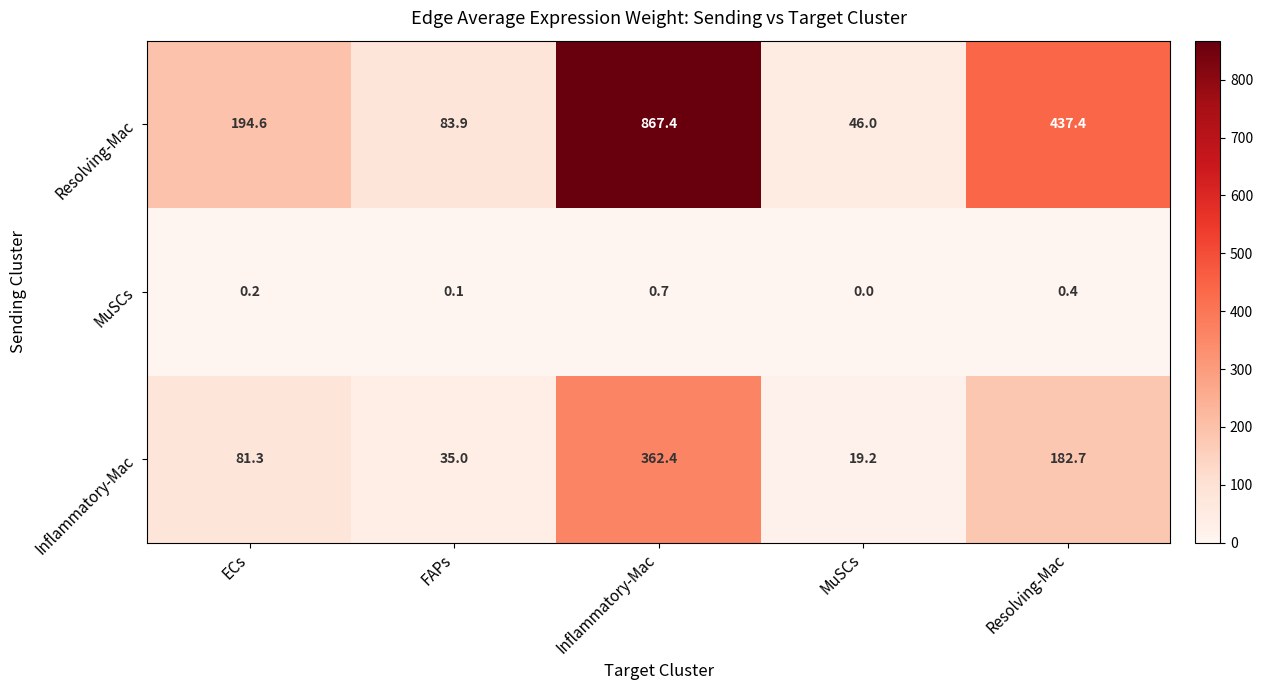

The value of Inflammatory-Mac at Inflammatory-Mac is 541.4. True or false?

False